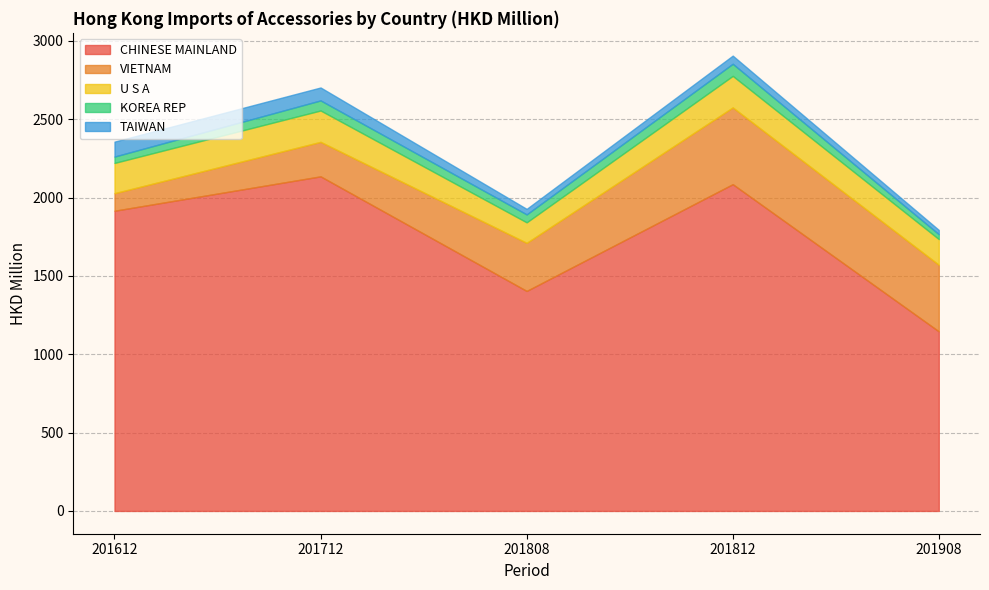

What is the spread (max minus min) of values at 201812?

2033.9